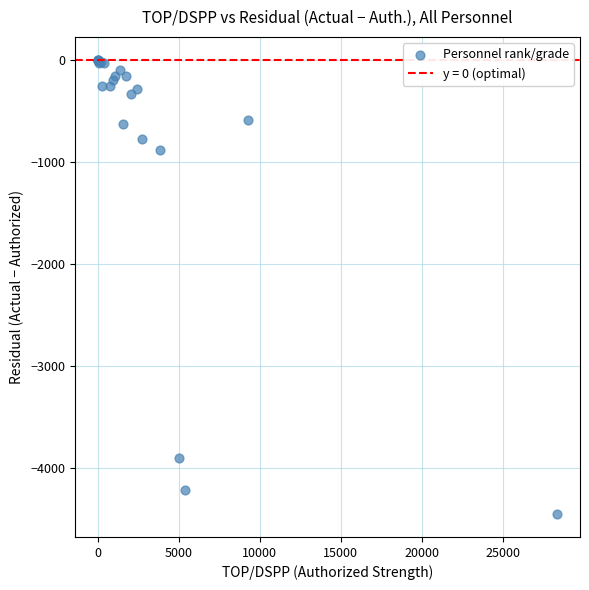

What Y value in the scatter plot is closest to -2228?

-883